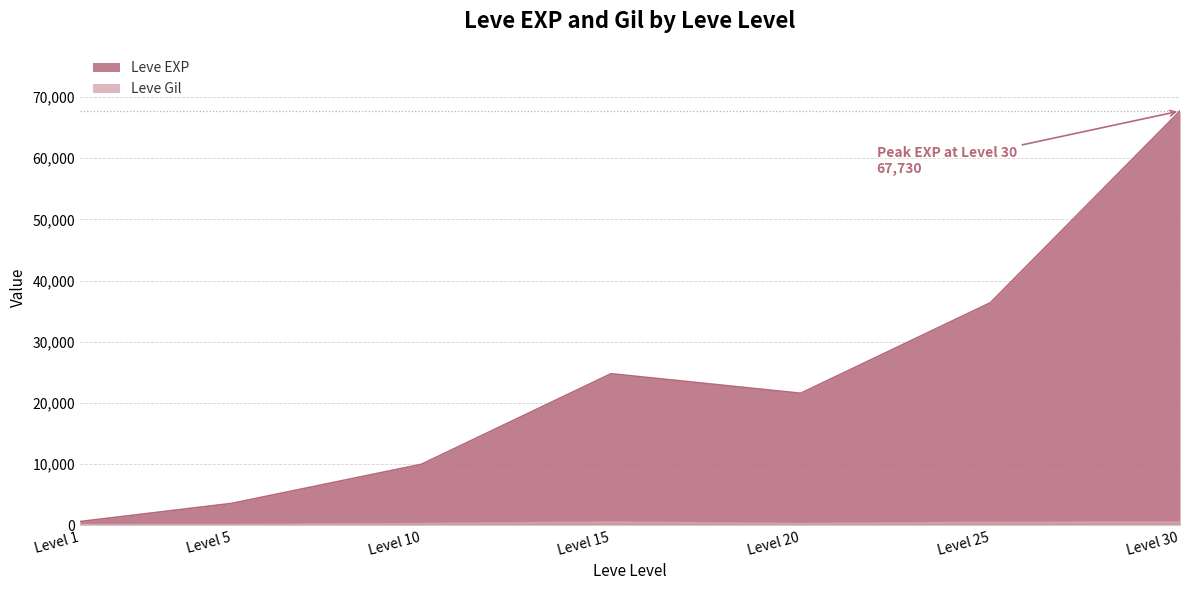

Reading right to left, list all the values displayed in this chart.

Leve EXP: 67730	36390	21600	24790	9990	3600	630
Leve Gil: 532	485	290	529	293	139	113